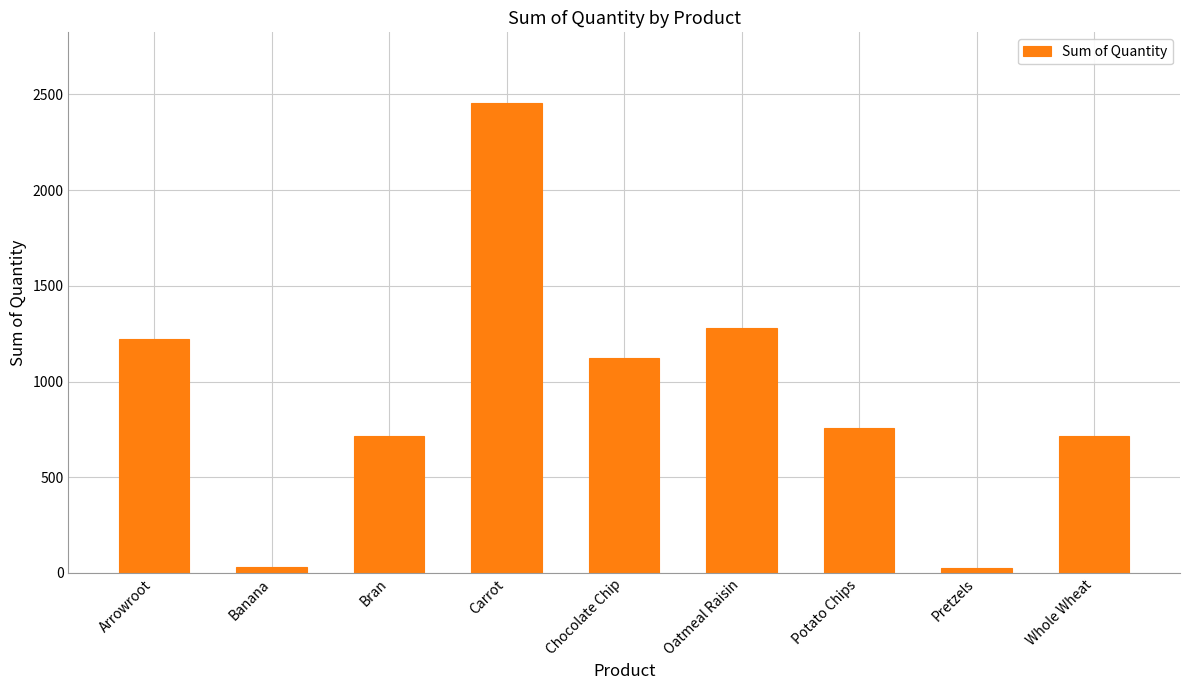

Which category has the highest value across all series?

Carrot